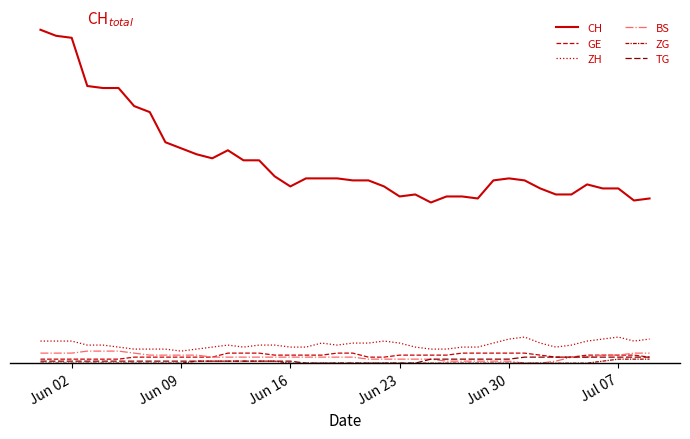

Does the chart display data point markers on the line(s)?

No